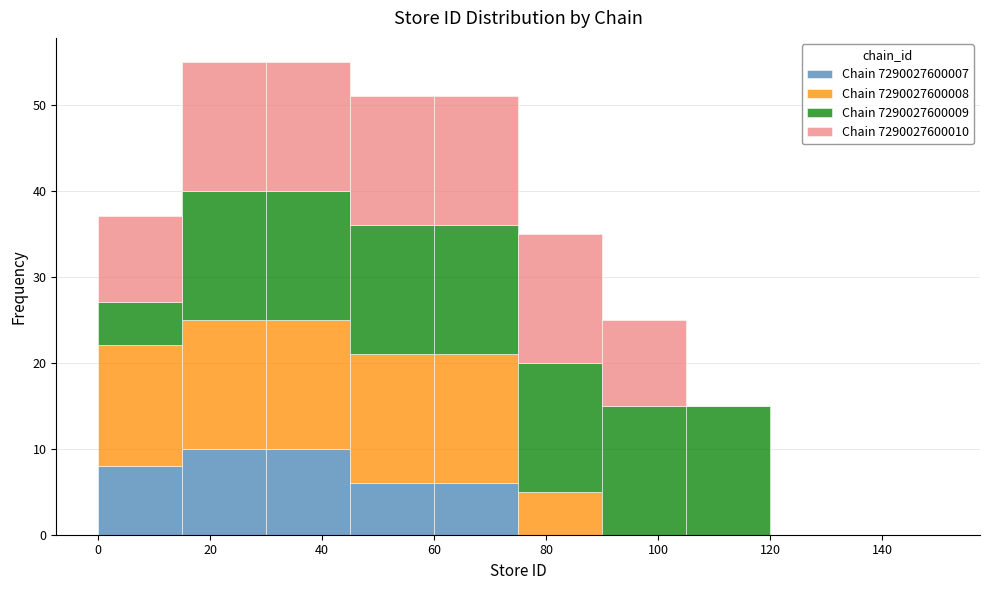

Reading left to right, transcribe this chart: for each stacked bar, give the range it covers on the x-axis and its total height. Neither the bar edges nor the heights are printed on the chart, so give them approximately, as read against the axes.

0 to 15: 37
15 to 30: 55
30 to 45: 55
45 to 60: 51
60 to 75: 51
75 to 90: 35
90 to 105: 25
105 to 120: 15
120 to 135: 0
135 to 150: 0